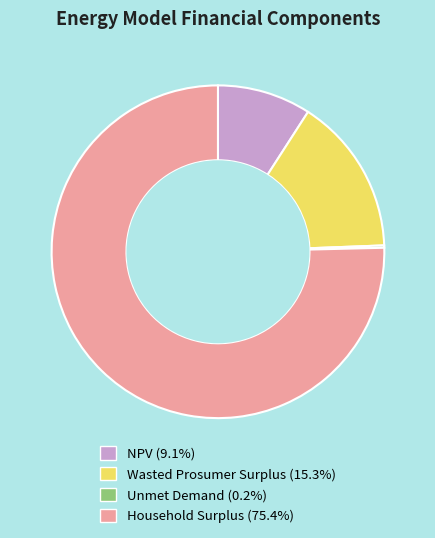

The Household Surplus slice represents 75% of the pie. True or false?

True